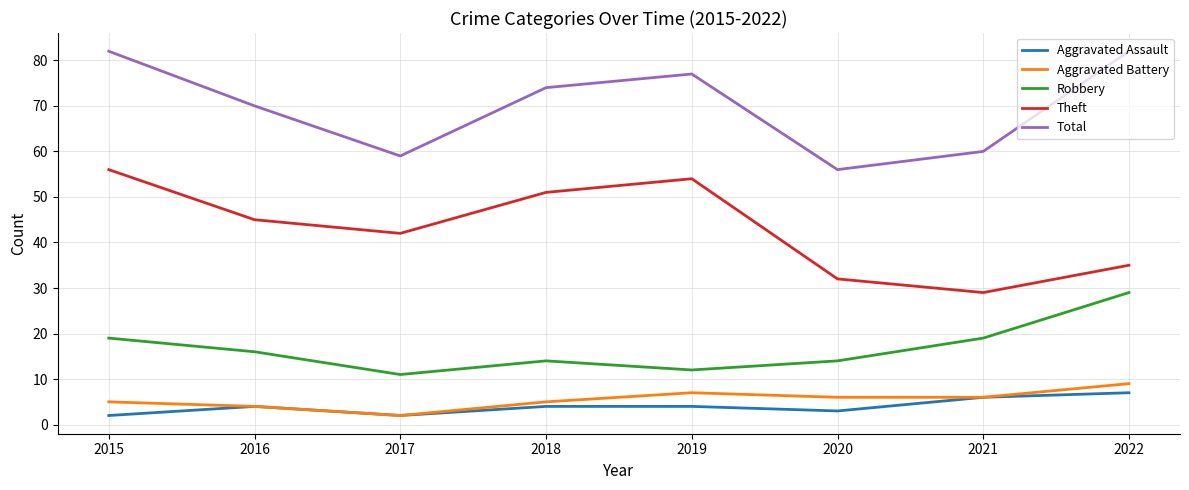

Reading left to right, extract all data points from this chart.

Aggravated Assault: 2015=2	2016=4	2017=2	2018=4	2019=4	2020=3	2021=6	2022=7
Aggravated Battery: 2015=5	2016=4	2017=2	2018=5	2019=7	2020=6	2021=6	2022=9
Robbery: 2015=19	2016=16	2017=11	2018=14	2019=12	2020=14	2021=19	2022=29
Theft: 2015=56	2016=45	2017=42	2018=51	2019=54	2020=32	2021=29	2022=35
Total: 2015=82	2016=70	2017=59	2018=74	2019=77	2020=56	2021=60	2022=82